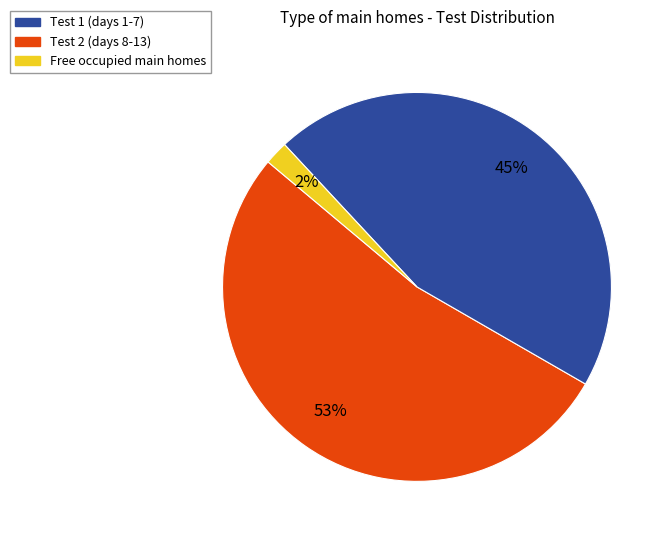

Is there a majority slice in this chart?

Yes